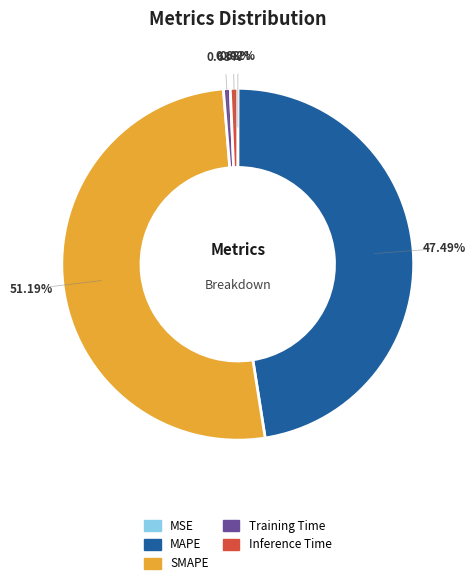

Which slice is the largest?

SMAPE